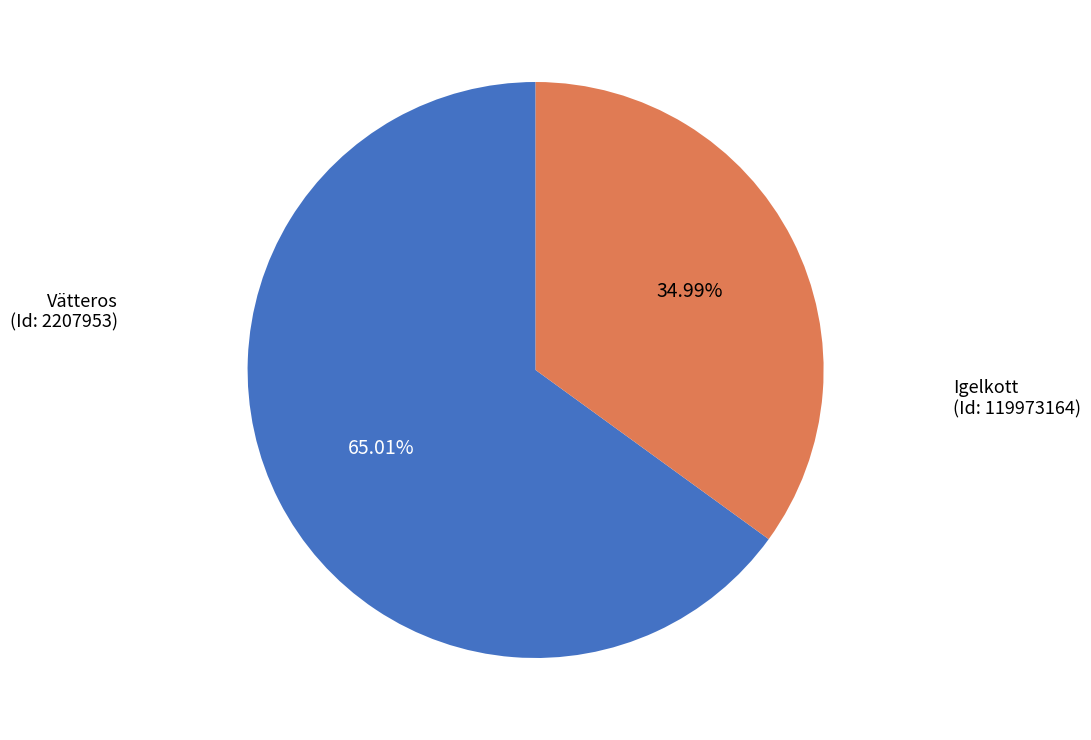

To the nearest percent, what is the average slice percentage?

50%